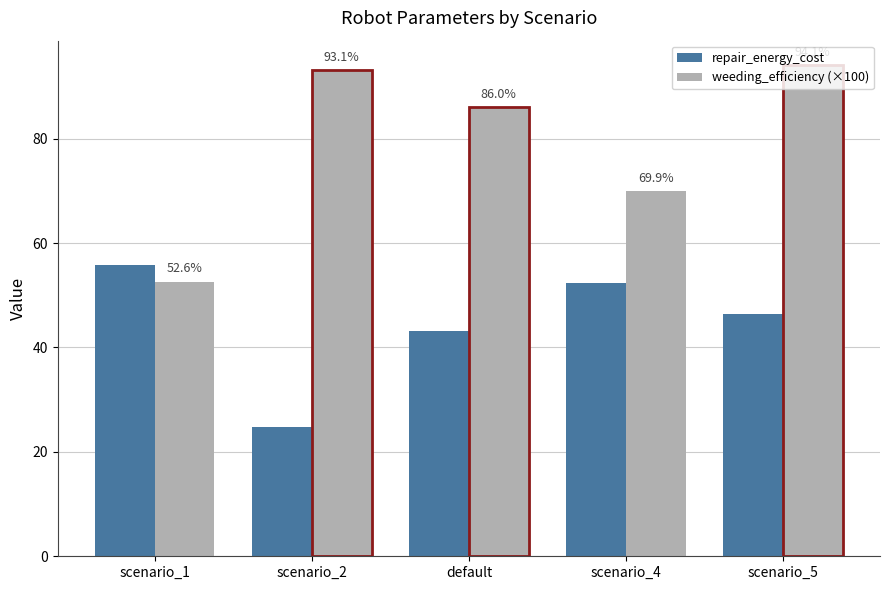

The value at scenario_1 is 99.2. True or false?

False